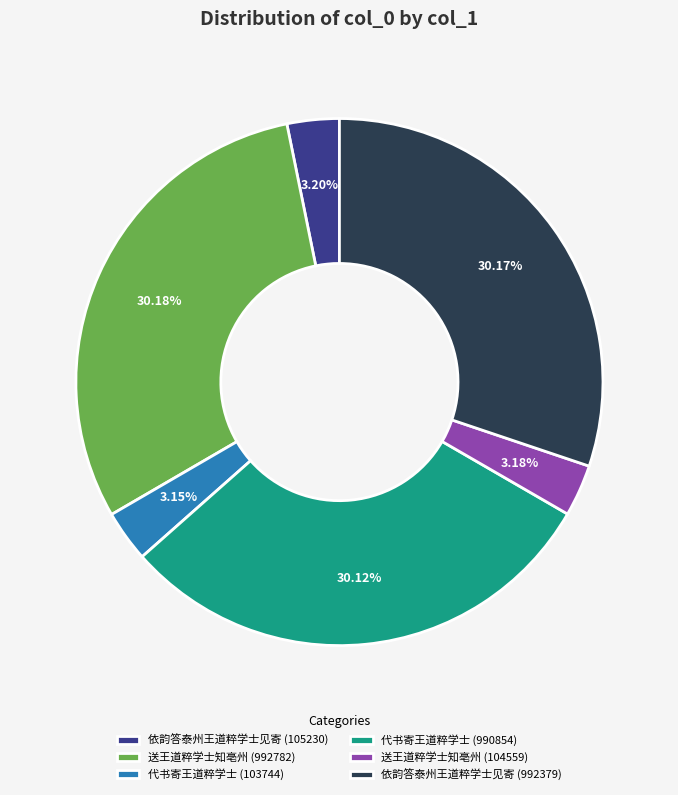

Is there a majority slice in this chart?

No